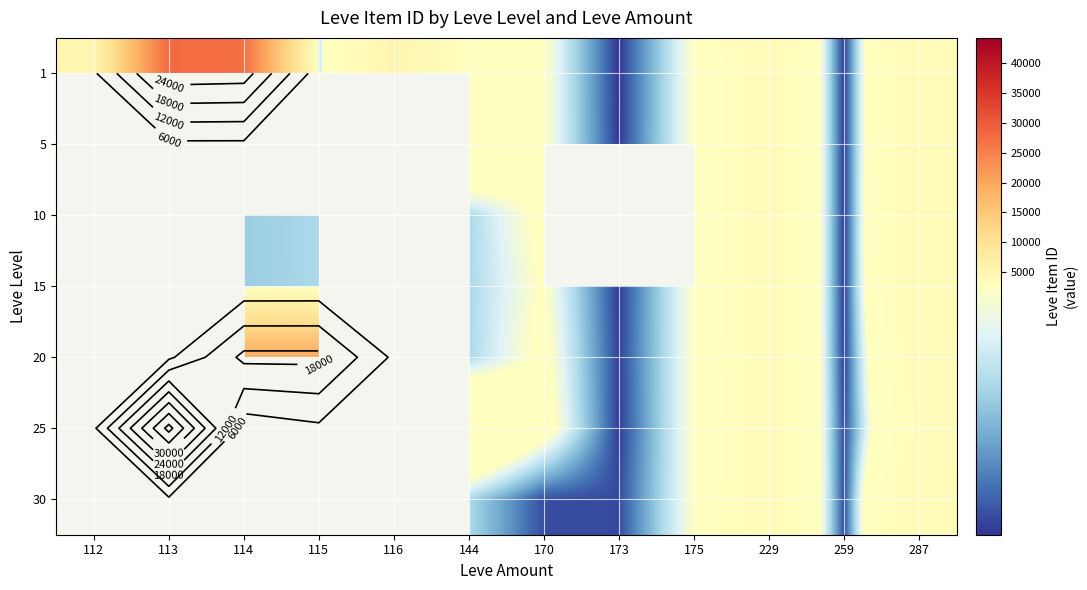

How many series are shown in this chart?

7